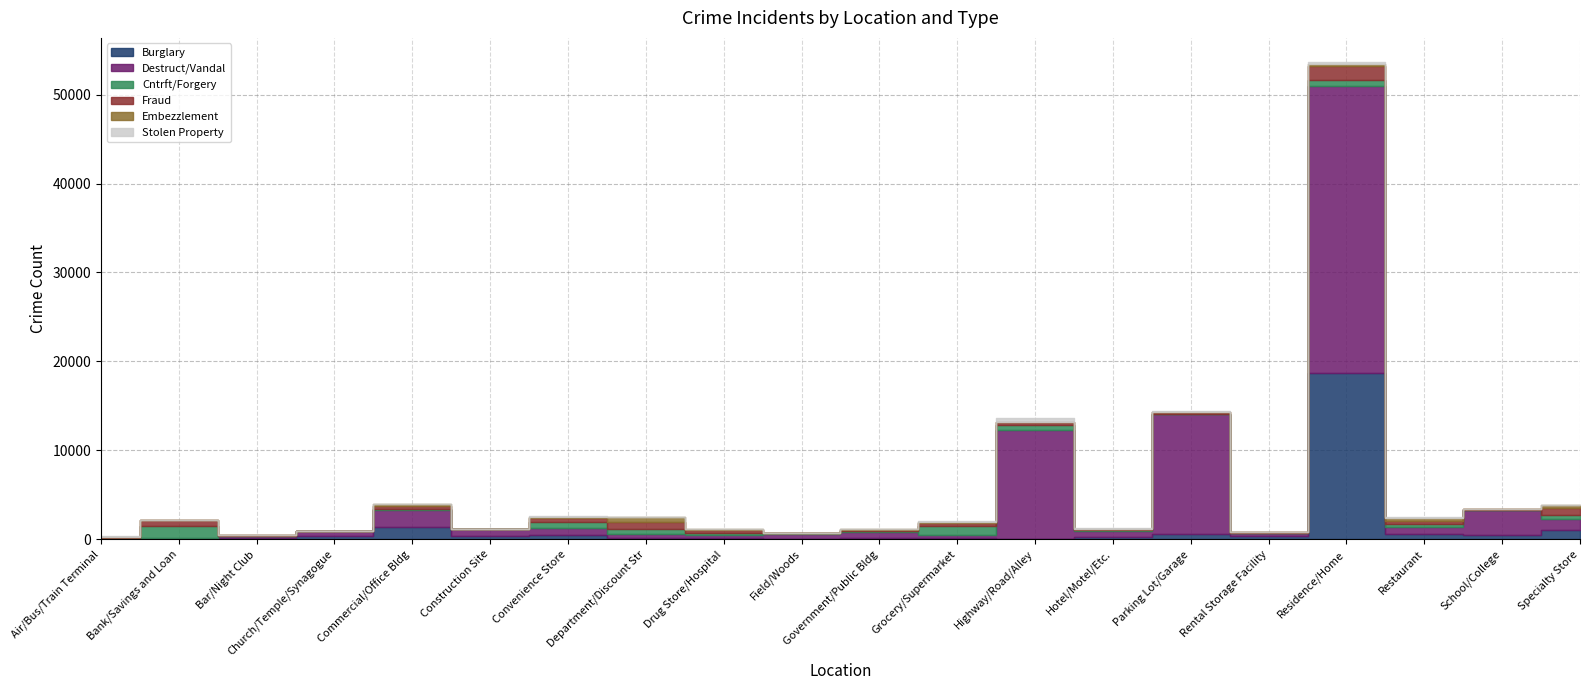

What is the difference between the highest and lowest values at Parking Lot/Garage?

13436